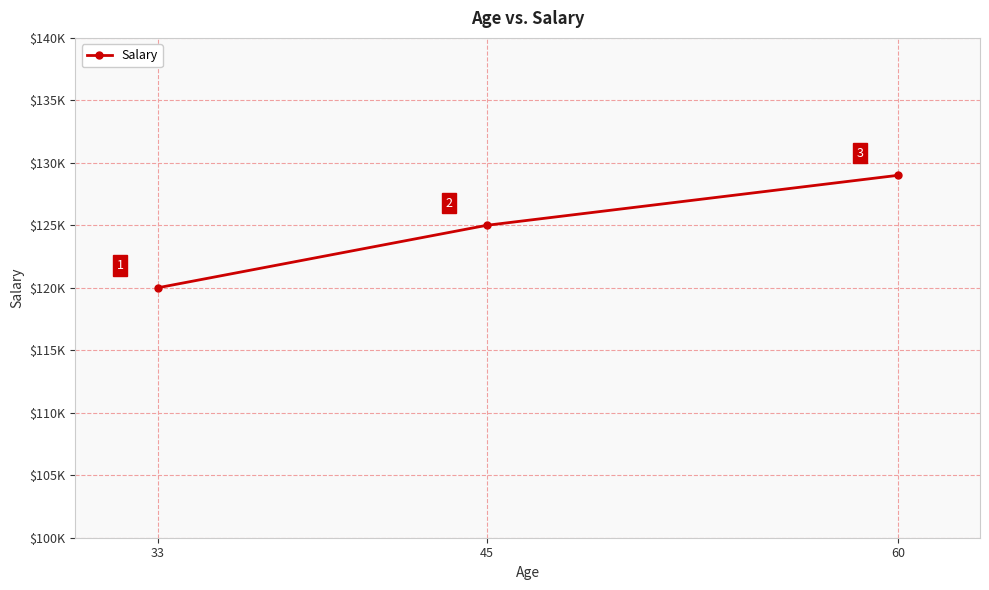

What is the change in value from 33 to 60?

+9000